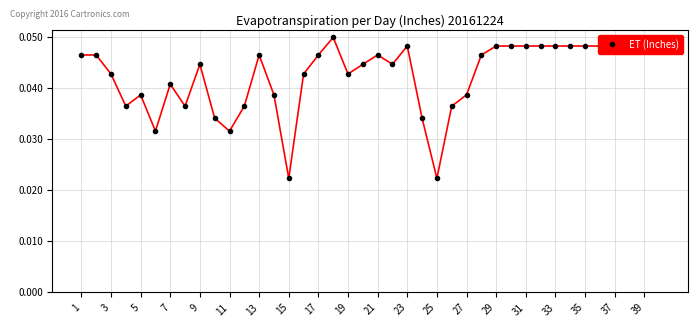

What is the sum of all values?

1.7